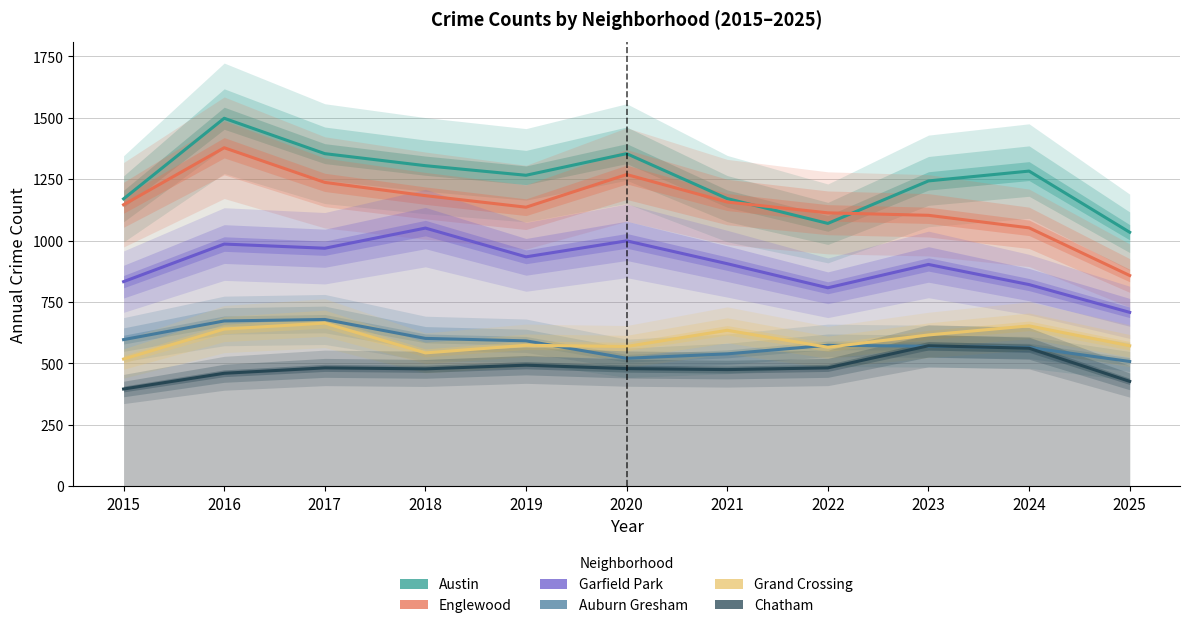

Where does the Grand Crossing series first go above 574?

2016